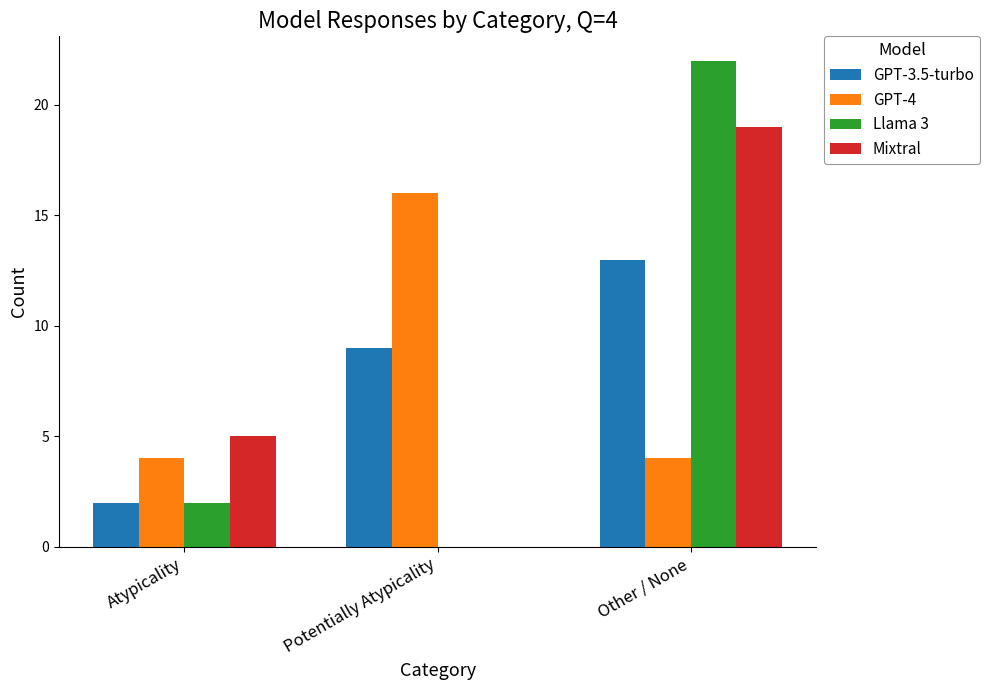

The GPT-4 series shows 27 at Potentially Atypicality. True or false?

False